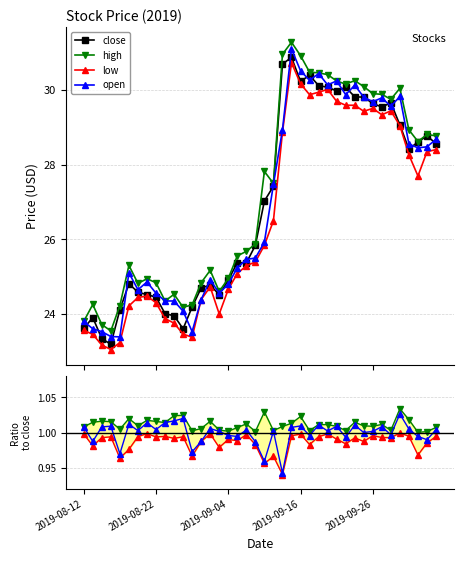

Is the value of high at 2019-08-19 greater than the value of close at 2019-09-30?

No